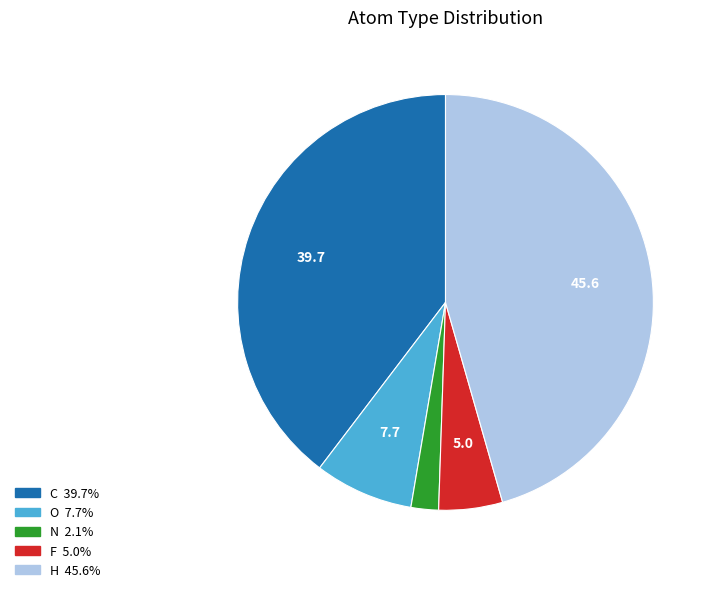

How many slices are in this pie chart?

5